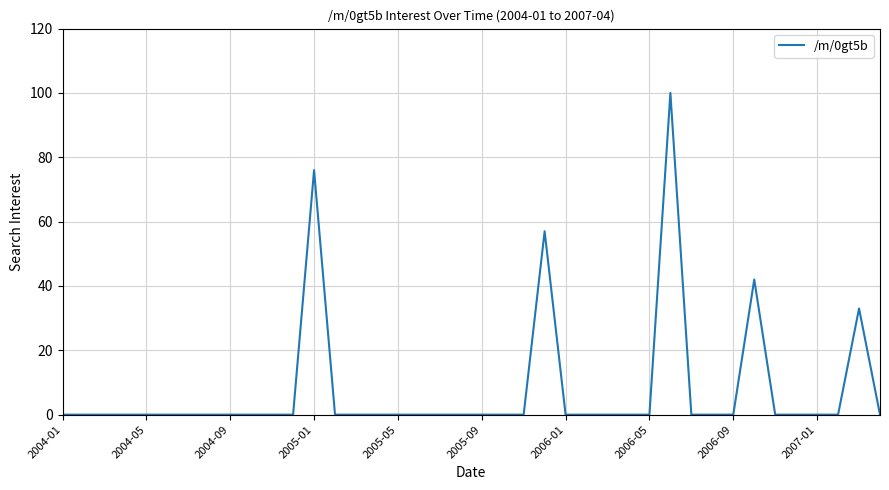

What is the difference between the maximum and minimum values?

100